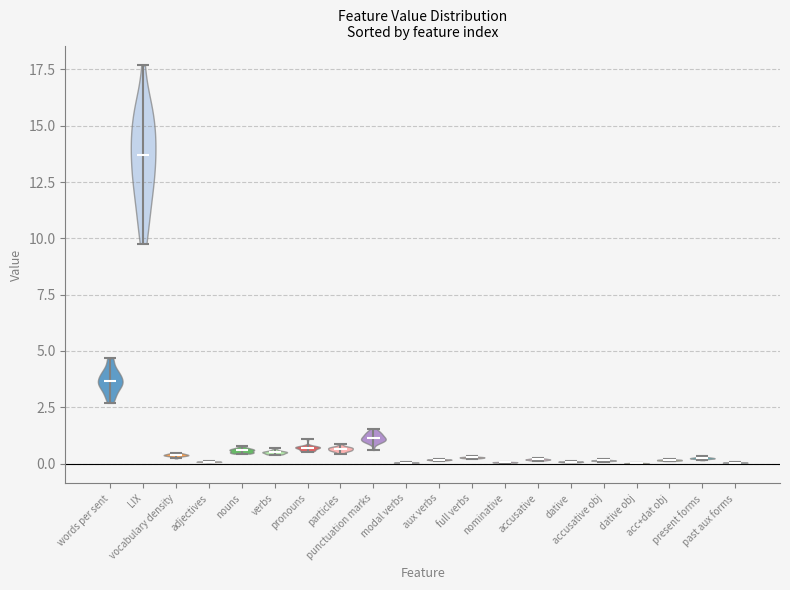

What is the highest point the violin for words per sent reaches on the y-axis? The values are not printed on the chart, so give them approximately, as read against the axis.

4.5